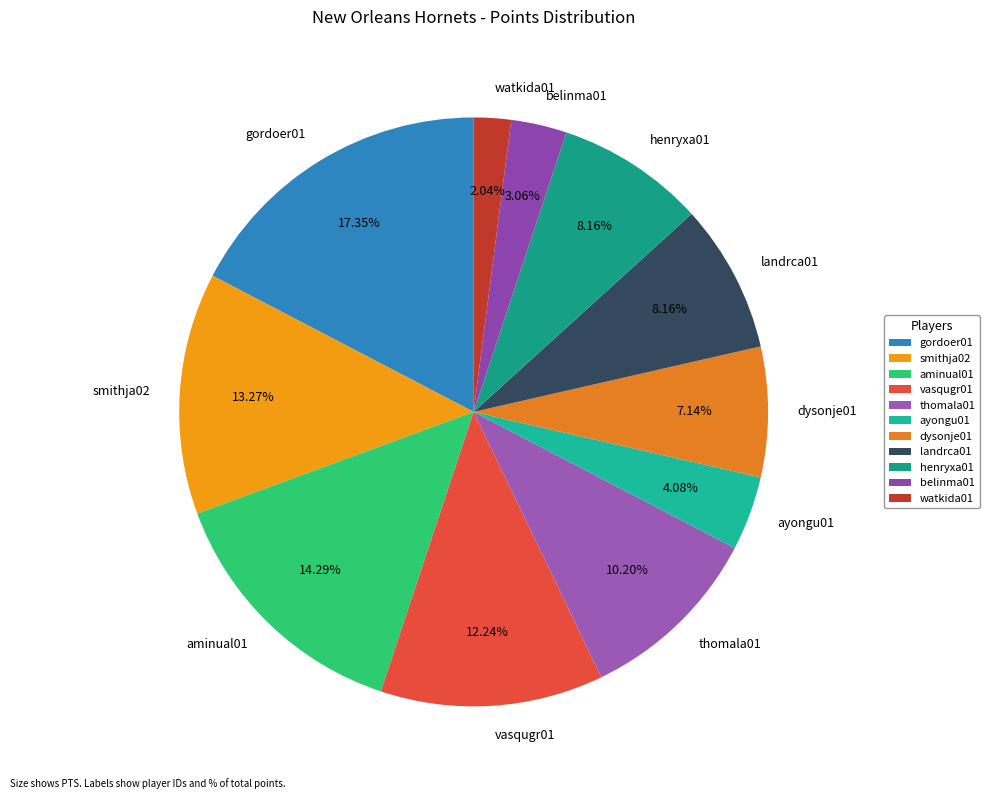

Is it true that landrca01 is 20% of the pie?

False